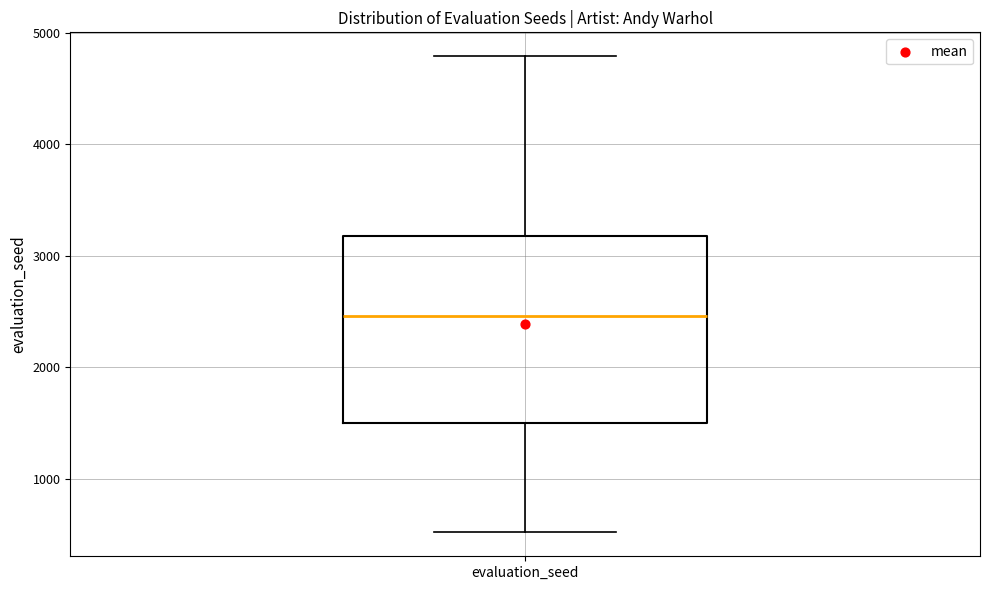

Where does the upper whisker of the box for evaluation_seed end on the y-axis? The values are not printed on the chart, so give them approximately, as read against the axis.

4800